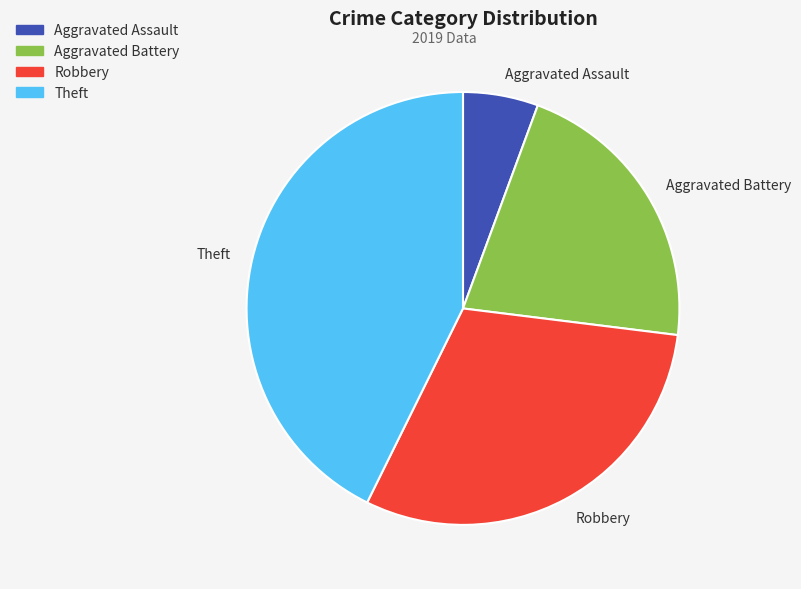

Is it true that Aggravated Battery is 27% of the pie?

False